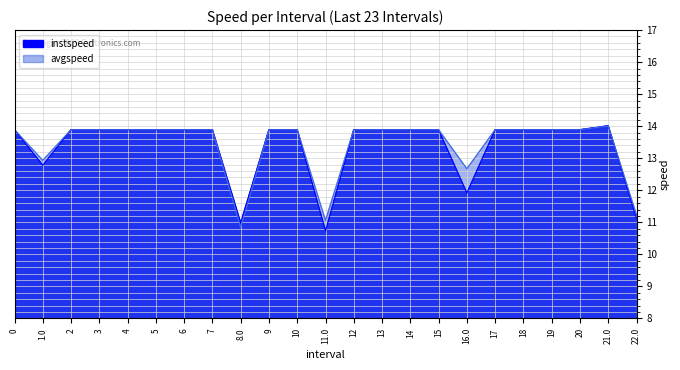

What is the total value across all series at 18?

27.8